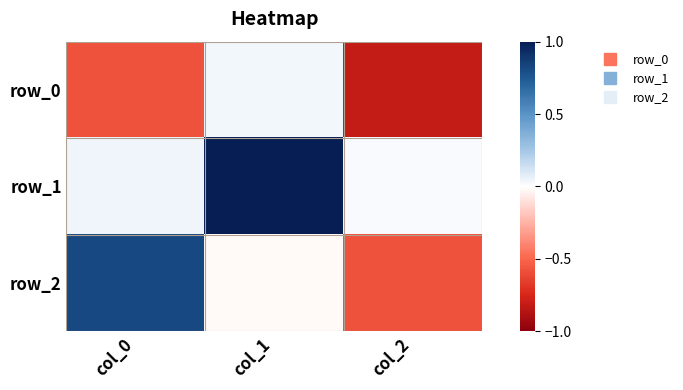

Which has a higher value, col_2 or col_0?

col_0